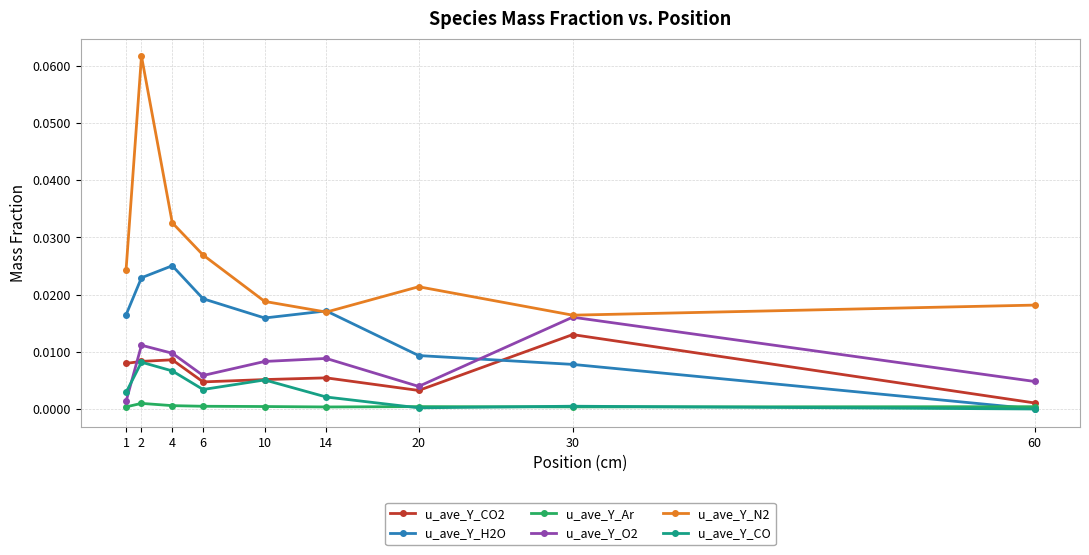

At which label does u_ave_Y_H2O reach its peak?

4